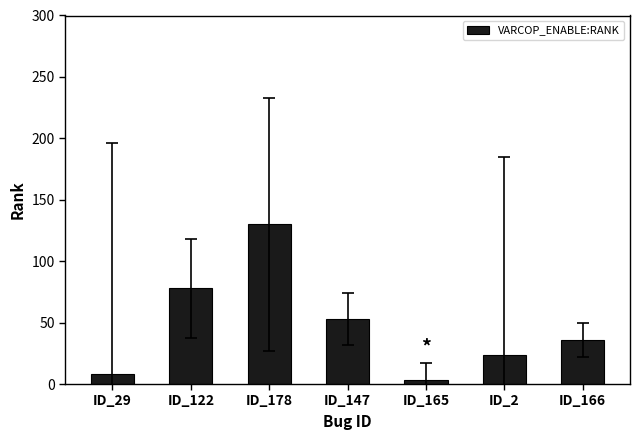

At which category does the chart reach its peak across all series?

ID_178